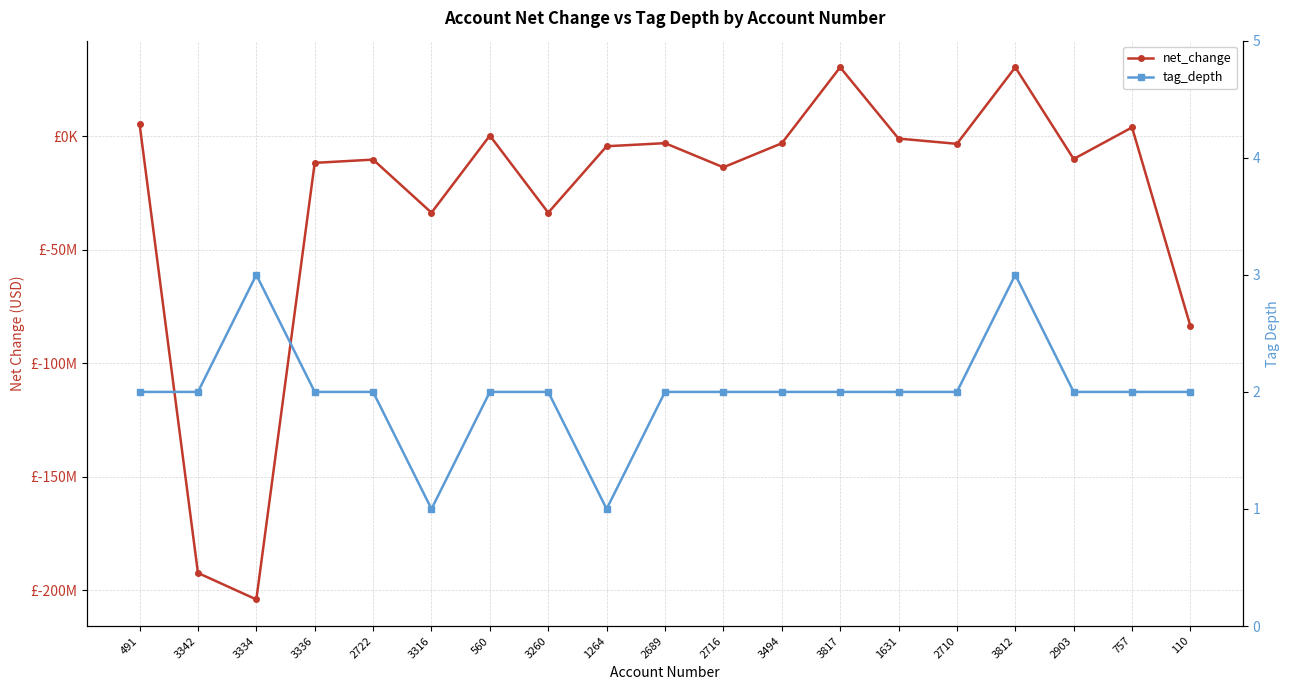

What is the difference between the highest and lowest values at 1631?

969002